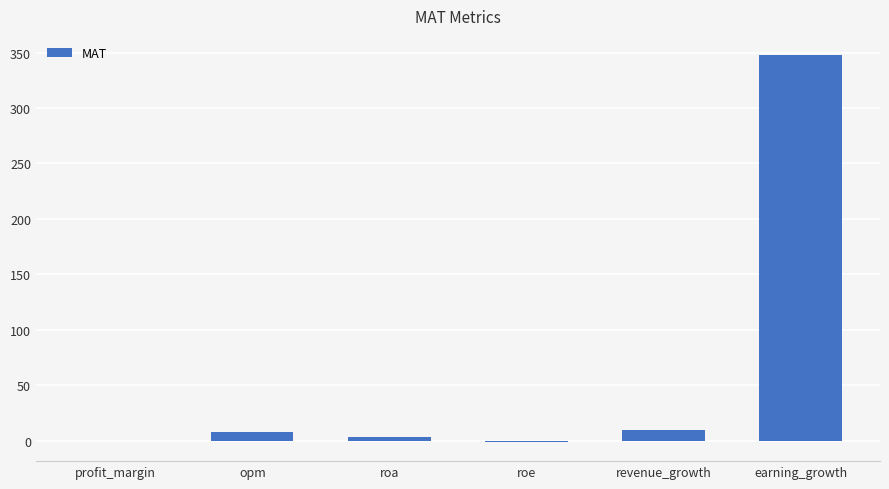

Between revenue_growth and profit_margin, which is larger?

revenue_growth